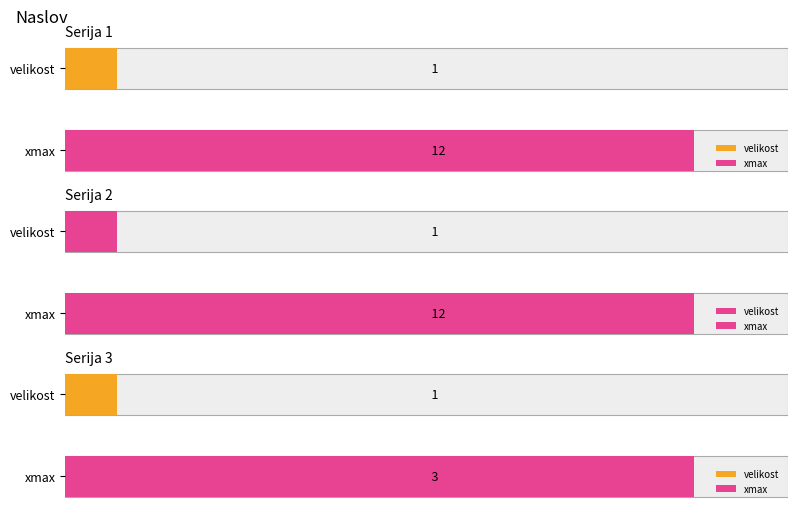

Which series has the widest spread of values?

Serija 1